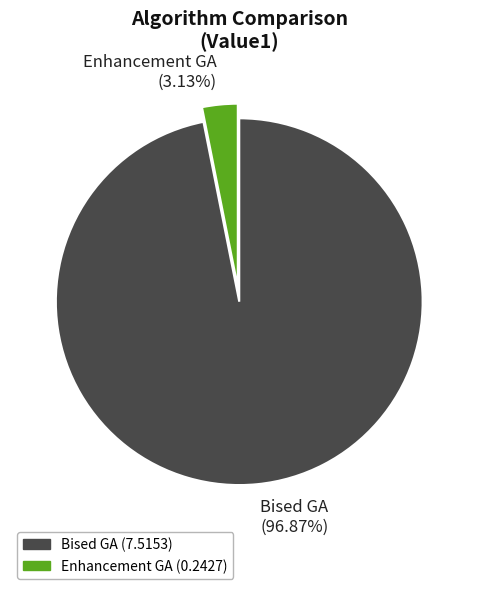

The Bised GA slice represents 97% of the pie. True or false?

True